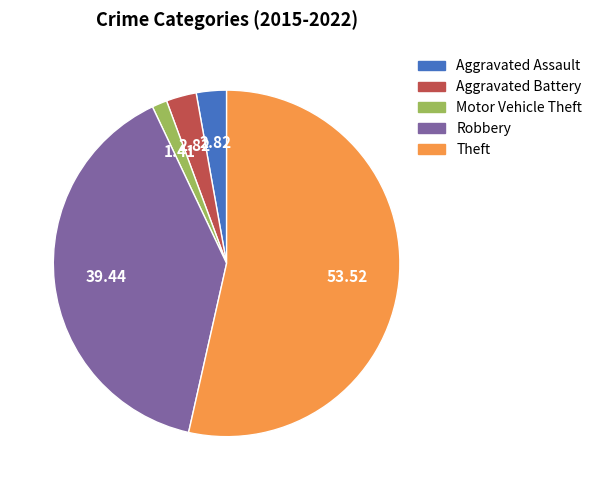

Which has a higher value, Robbery or Aggravated Assault?

Robbery